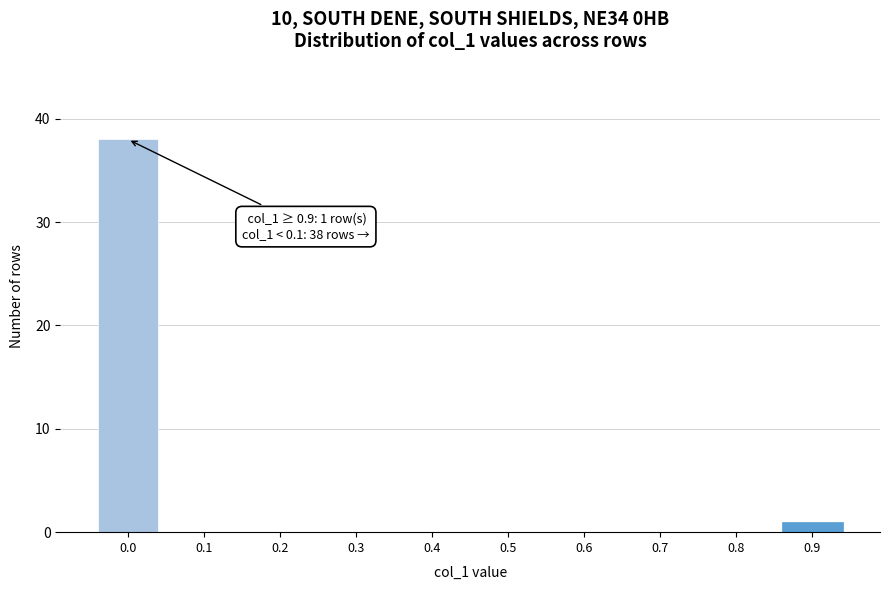

Reading left to right, list all the values displayed in this chart.

0.0=38	0.1=0	0.2=0	0.3=0	0.4=0	0.5=0	0.6=0	0.7=0	0.8=0	0.9=1